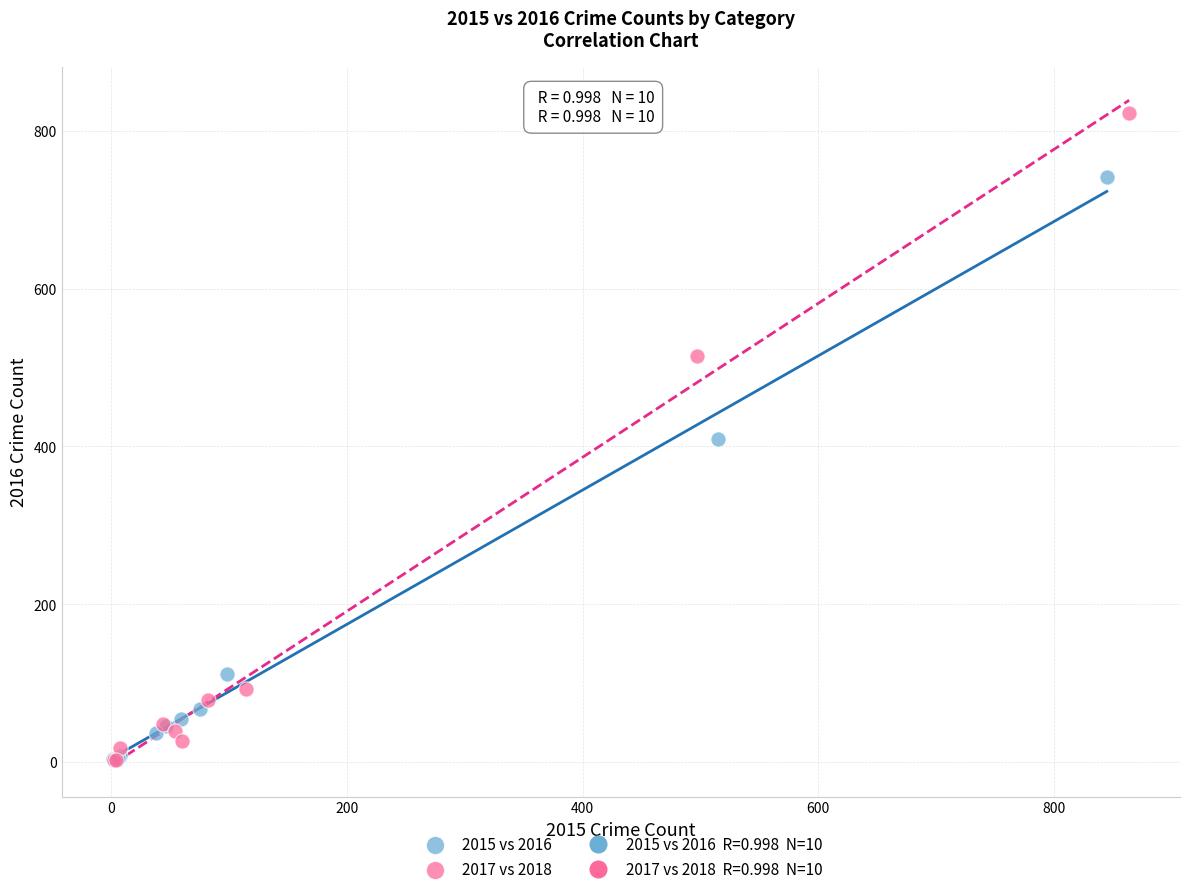

Which series has the largest Y range (max minus min)?

2017 vs 2018